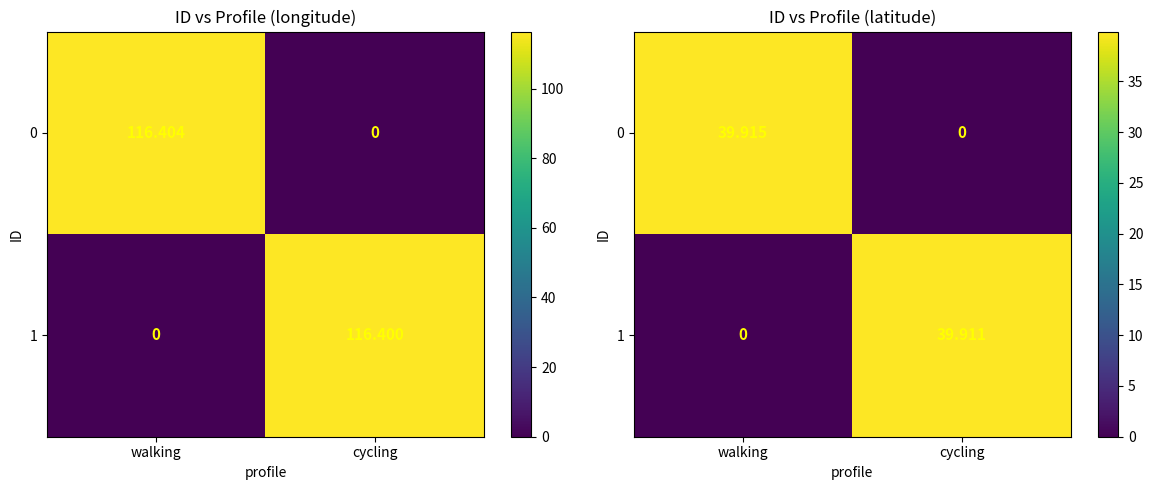

At how many categories does at least one series exceed 24?

2